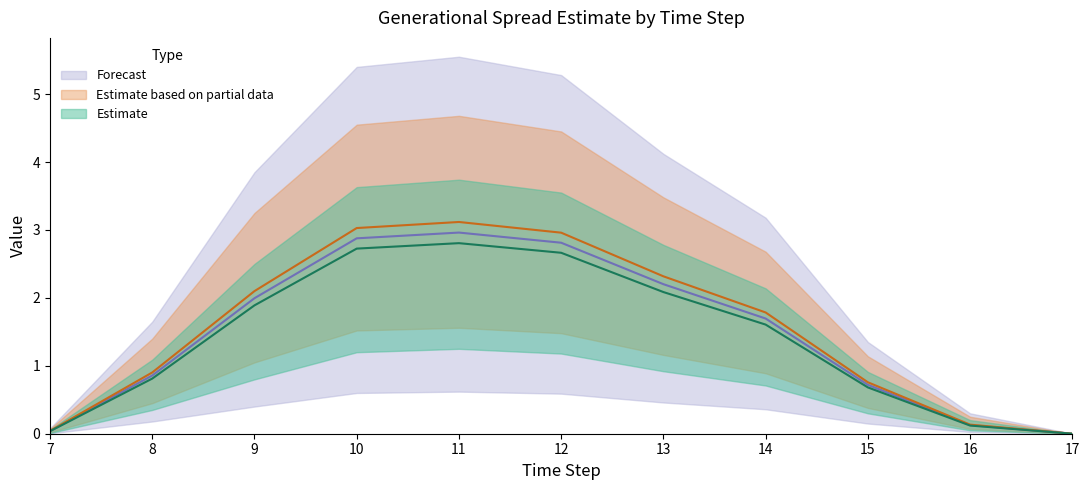

Between 7 and 12, which series saw the biggest shift?

GenID_13